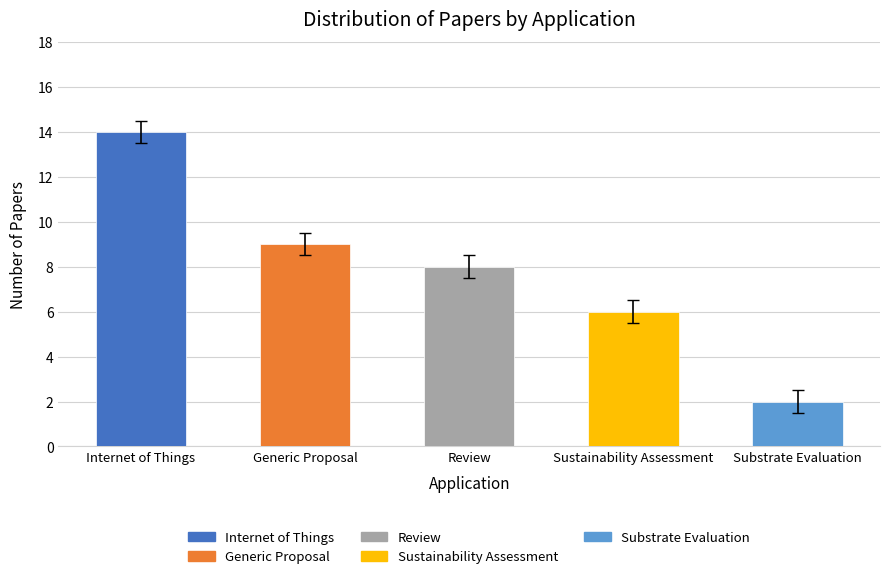

How many bars are there in total?

5